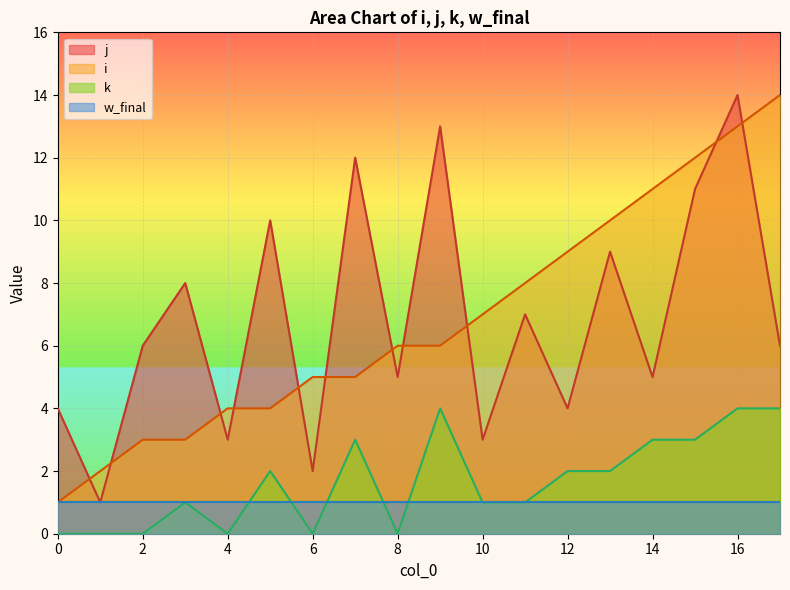

What is the value of the j point at the 5th from the left?

3